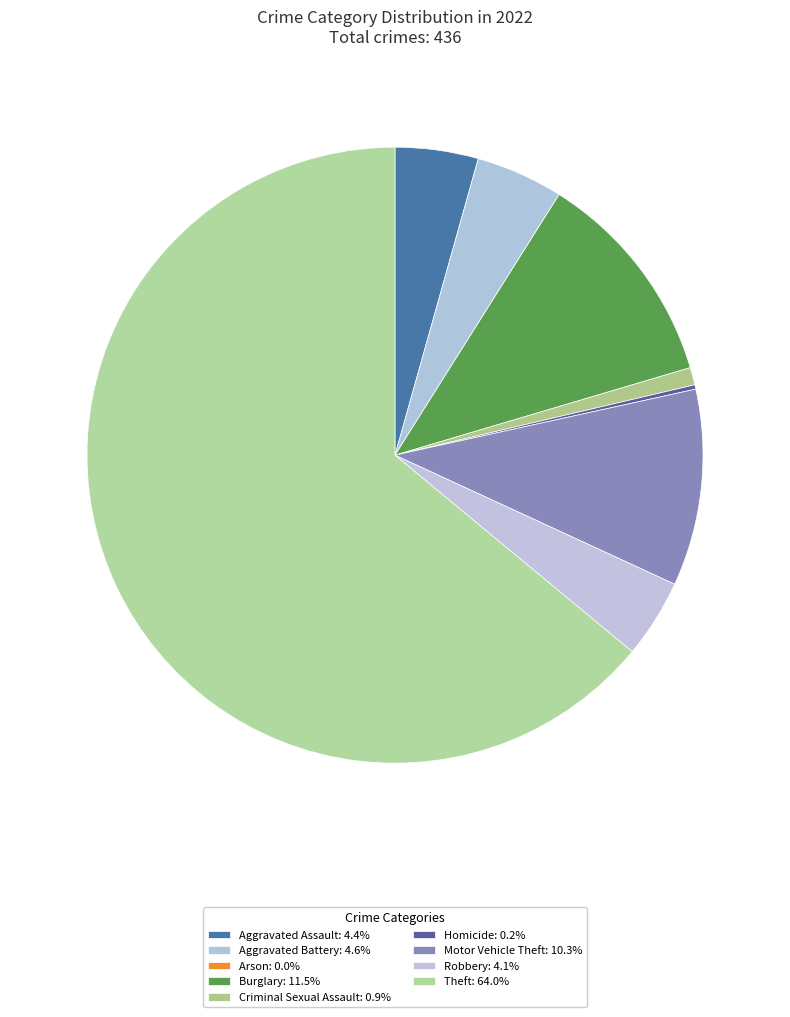

The Aggravated Assault slice represents 4% of the pie. True or false?

True